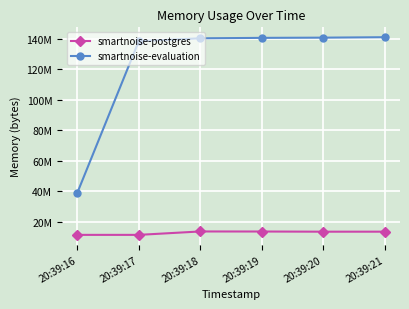

What is the lowest value of the smartnoise-postgres series?

11268096